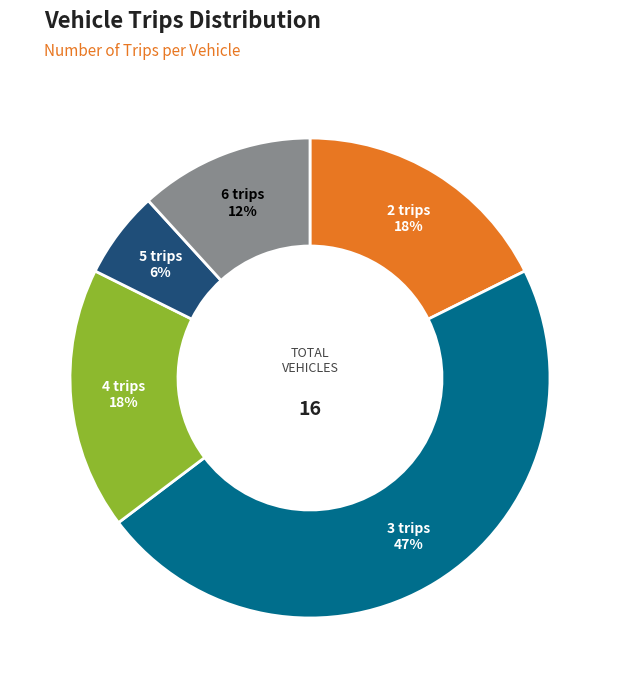

True or false: 6 trips accounts for 27% of the total.

False